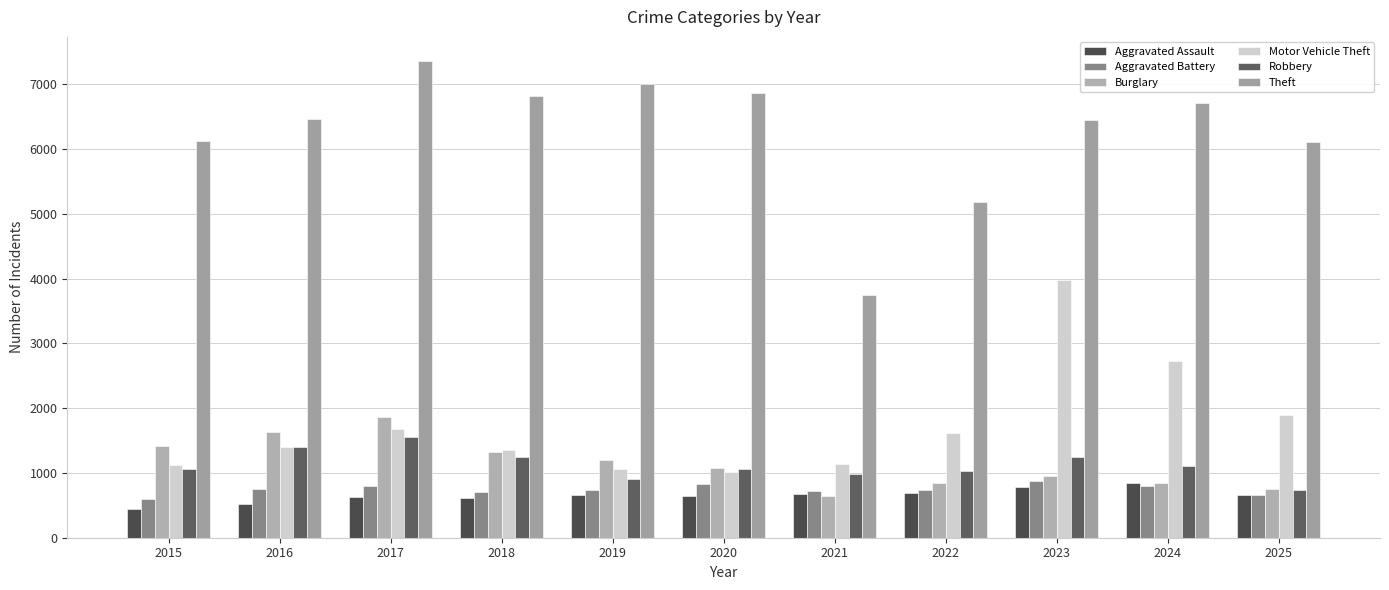

Reading left to right, list all the values displayed in this chart.

Aggravated Assault: 2015=441	2016=518	2017=631	2018=610	2019=661	2020=637	2021=668	2022=694	2023=787	2024=850	2025=666
Aggravated Battery: 2015=598	2016=758	2017=798	2018=700	2019=736	2020=822	2021=725	2022=729	2023=879	2024=799	2025=663
Burglary: 2015=1411	2016=1627	2017=1866	2018=1321	2019=1195	2020=1075	2021=649	2022=838	2023=952	2024=850	2025=747
Motor Vehicle Theft: 2015=1127	2016=1402	2017=1675	2018=1352	2019=1066	2020=1013	2021=1144	2022=1614	2023=3979	2024=2722	2025=1892
Robbery: 2015=1058	2016=1407	2017=1547	2018=1245	2019=905	2020=1060	2021=984	2022=1030	2023=1241	2024=1104	2025=738
Theft: 2015=6127	2016=6459	2017=7361	2018=6816	2019=7001	2020=6861	2021=3741	2022=5185	2023=6453	2024=6716	2025=6114